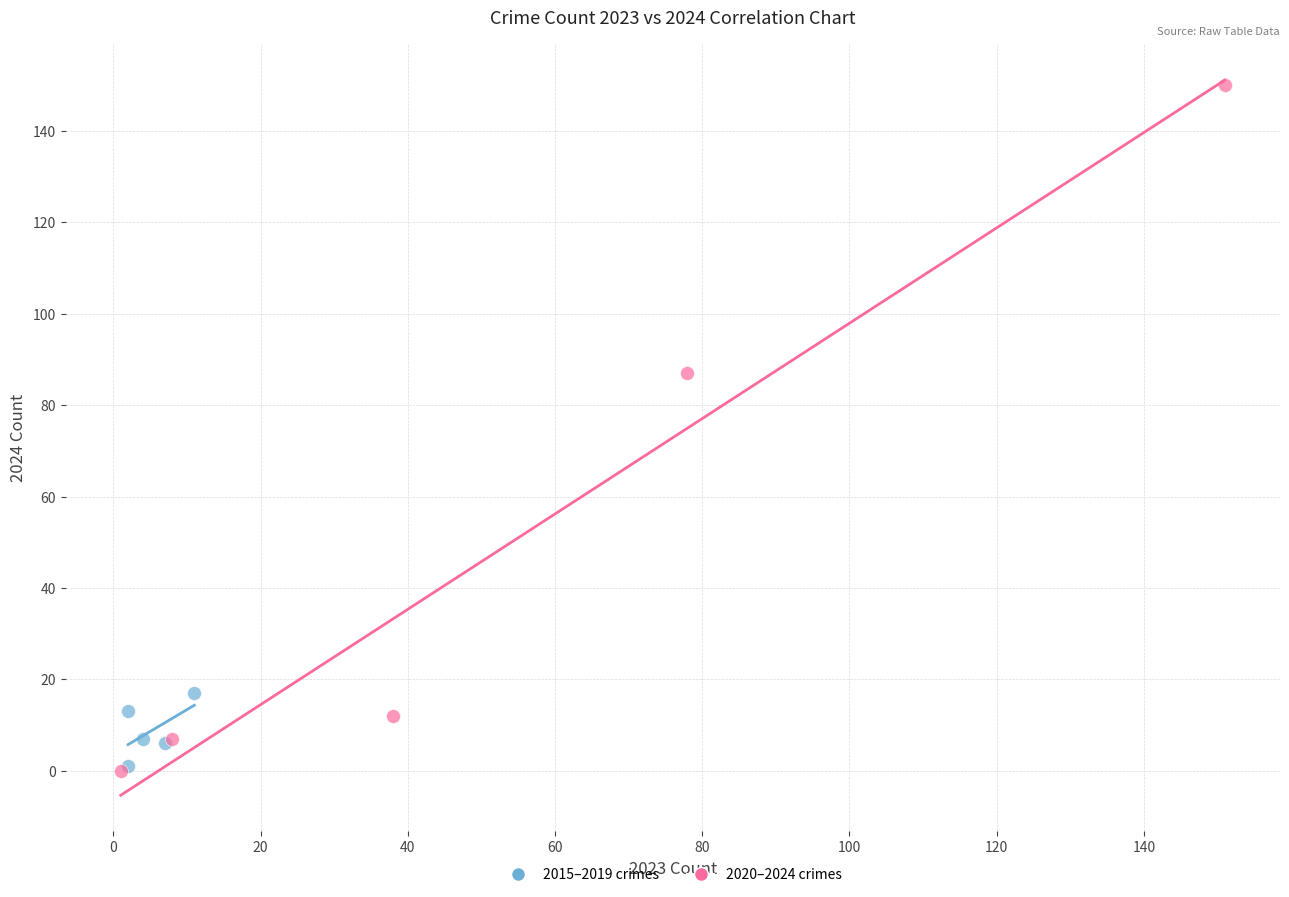

Which series has the largest Y range (max minus min)?

2020–2024 crimes